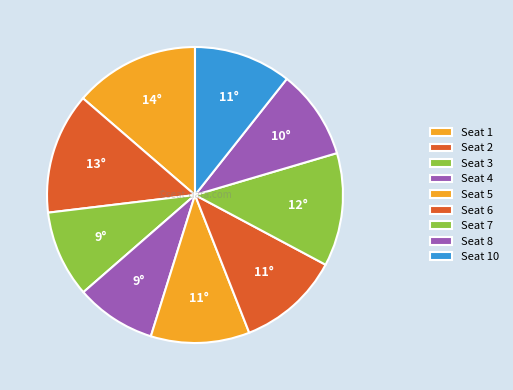

To the nearest percent, what is the difference between the largest and smallest slice percentages?

5%